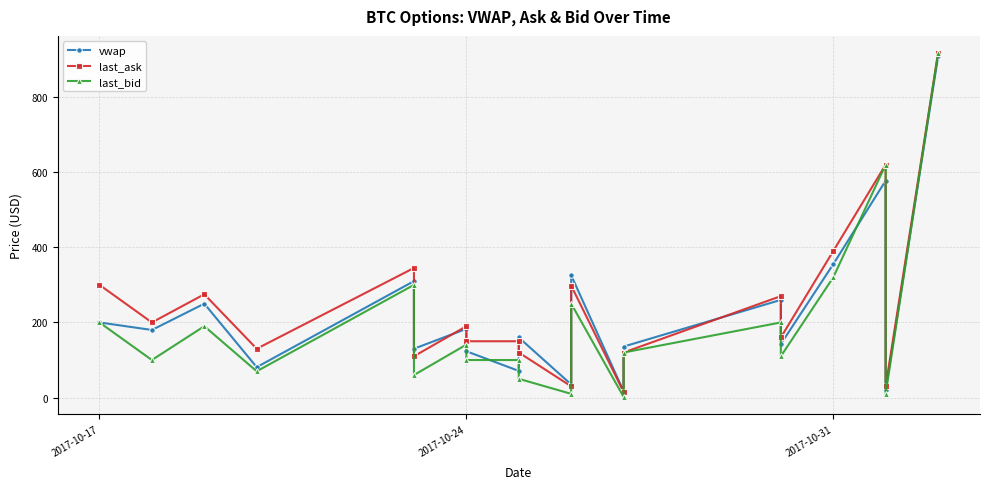

How many data points does each series have?

20